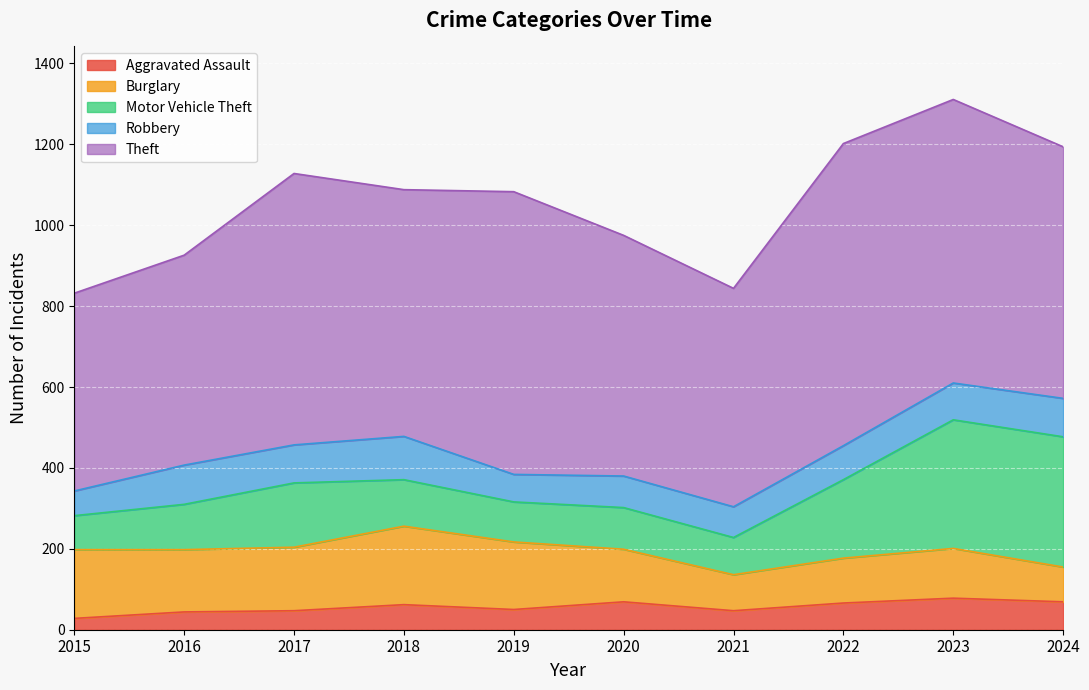

At 2018, list the series in order from largest to smallest.

Theft, Burglary, Motor Vehicle Theft, Robbery, Aggravated Assault